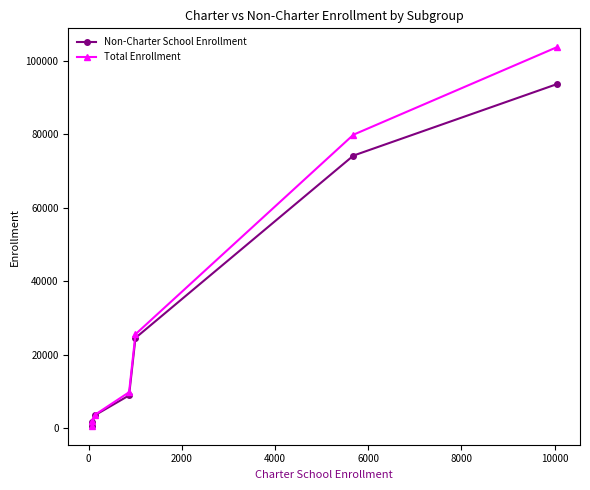

What is the greatest value displayed?

103621